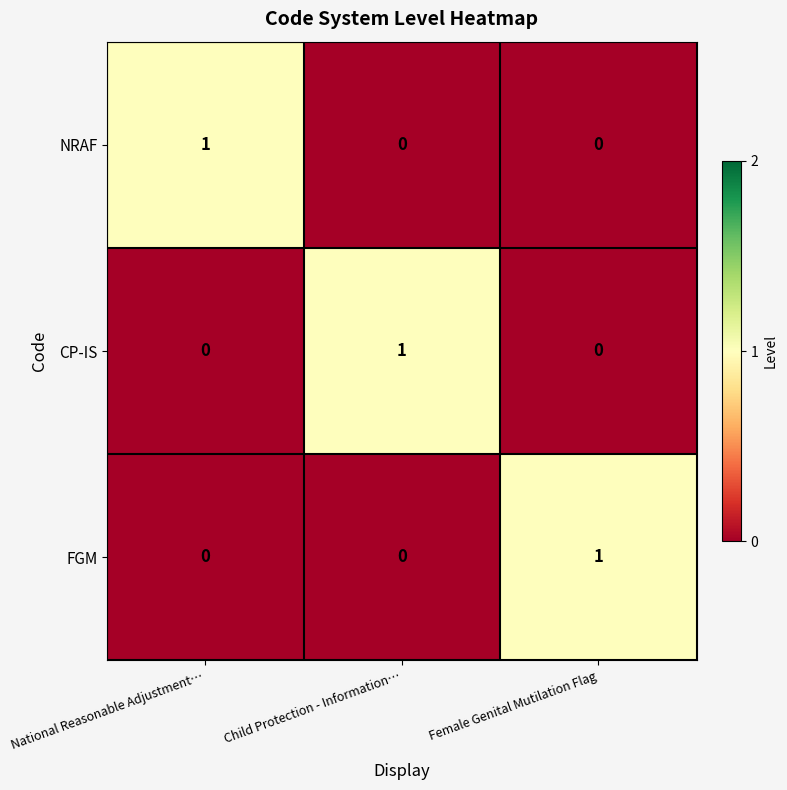

Which category has the highest value in the FGM series?

Female Genital Mutilation Flag